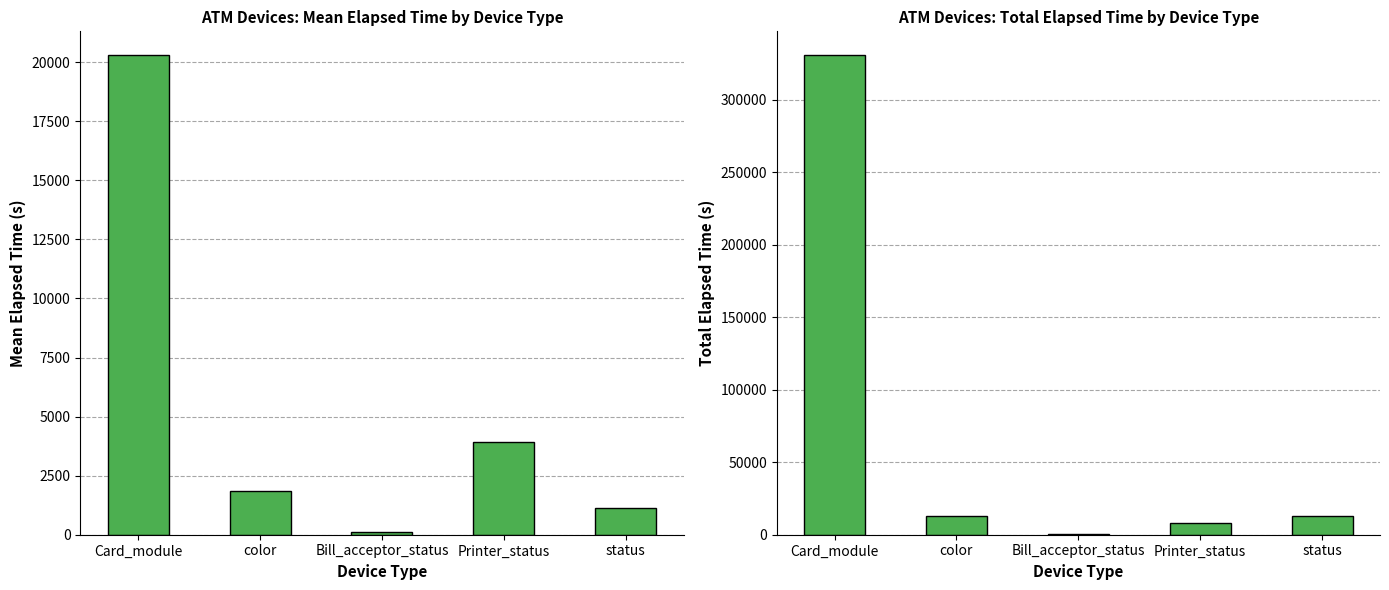

The value of Total Elapsed Time at Printer_status is 12931. True or false?

False